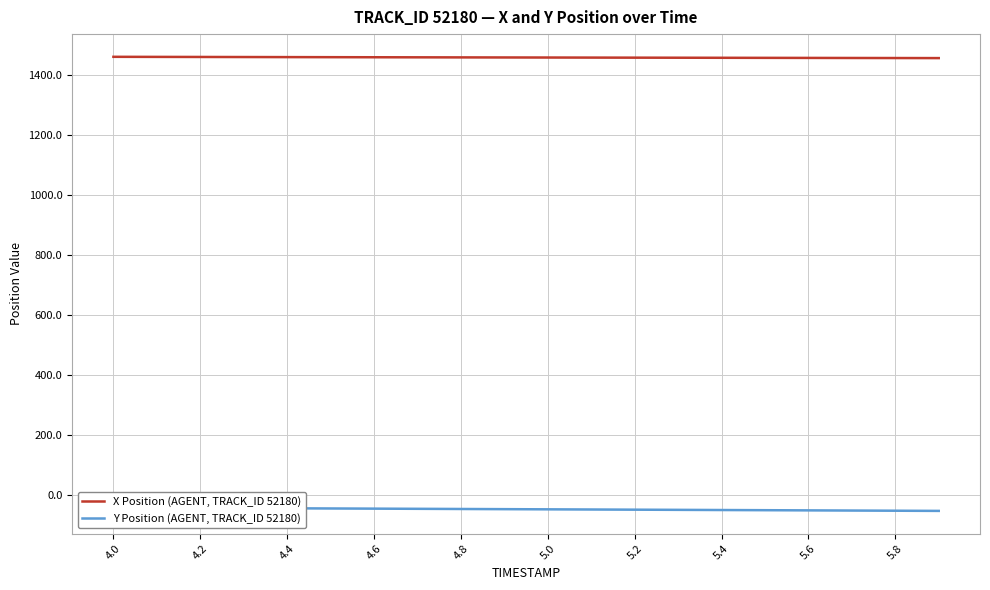

What is the value of the Y Position (AGENT, TRACK_ID 52180) point at the 1st from the left?

-42.1